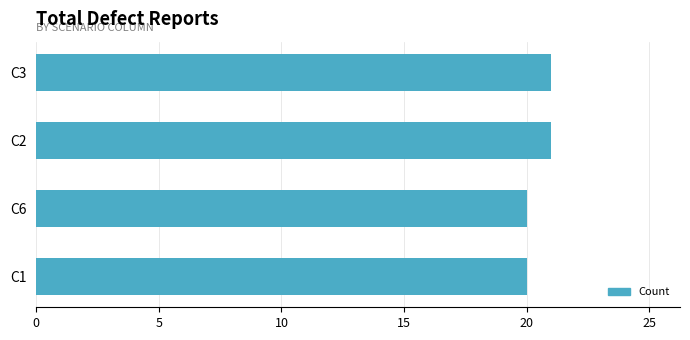

How many values are below 21?

2